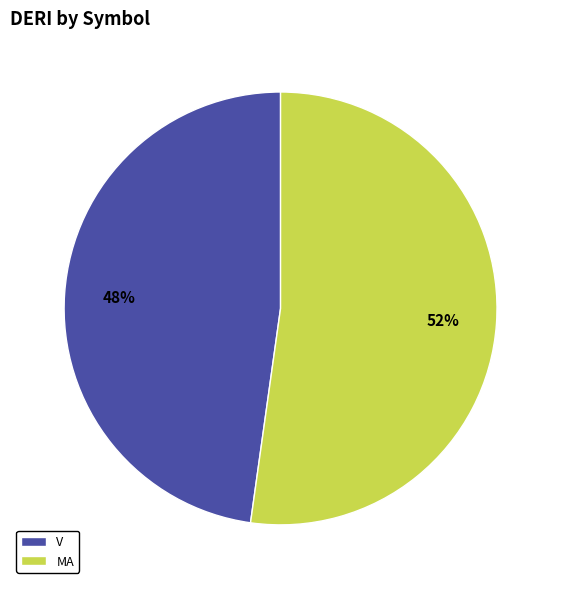

Approximately how many times larger is the value at MA compared to V?

1.1